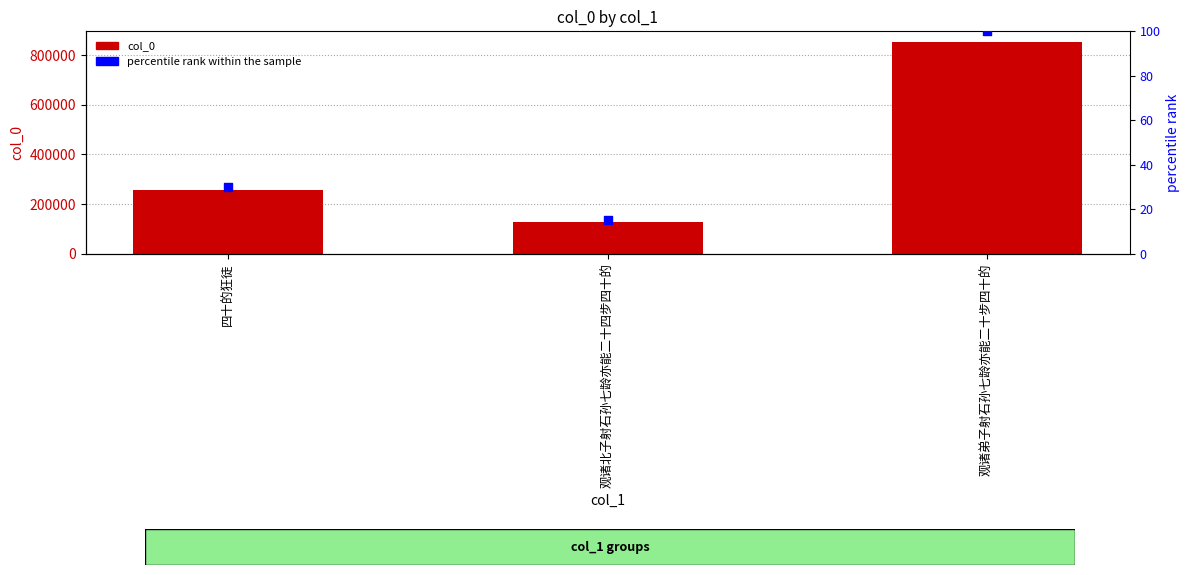

Which series has the widest spread of Y values?

col_0